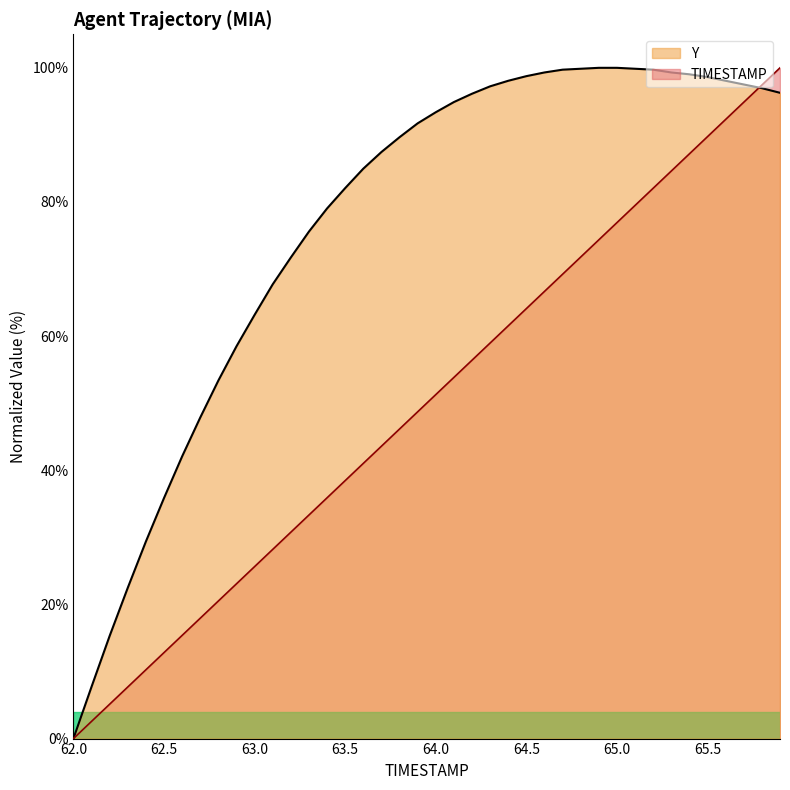

Reading left to right, extract all data points from this chart.

TIMESTAMP: 0.0	2.6	5.1	7.7	10.3	12.8	15.4	17.9	20.5	23.1	25.6	28.2	30.8	33.3	35.9	38.5	41.0	43.6	46.2	48.7	51.3	53.8	56.4	59.0	61.5	64.1	66.7	69.2	71.8	74.4	76.9	79.5	82.1	84.6	87.2	89.7	92.3	94.9	97.4	100.0
Y: 0.0	7.7	15.3	22.5	29.4	35.9	42.1	47.9	53.4	58.5	63.2	67.7	71.7	75.6	79.0	82.1	85.0	87.4	89.7	91.7	93.4	94.9	96.1	97.2	98.1	98.8	99.3	99.7	99.9	100.0	100.0	99.9	99.7	99.3	99.0	98.6	98.1	97.5	97.0	96.3